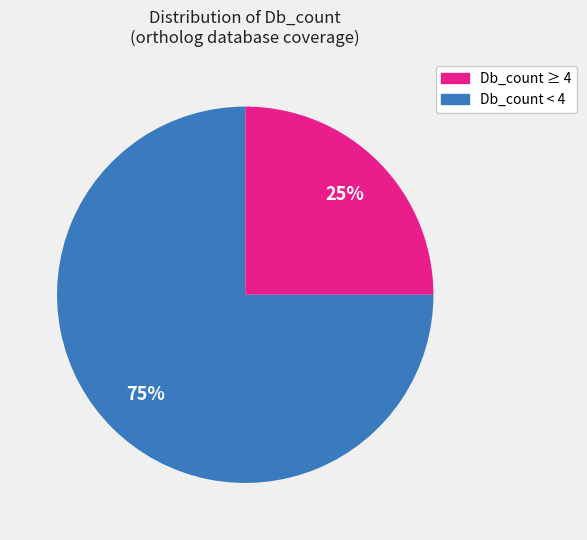

Does any single category account for the majority?

Yes